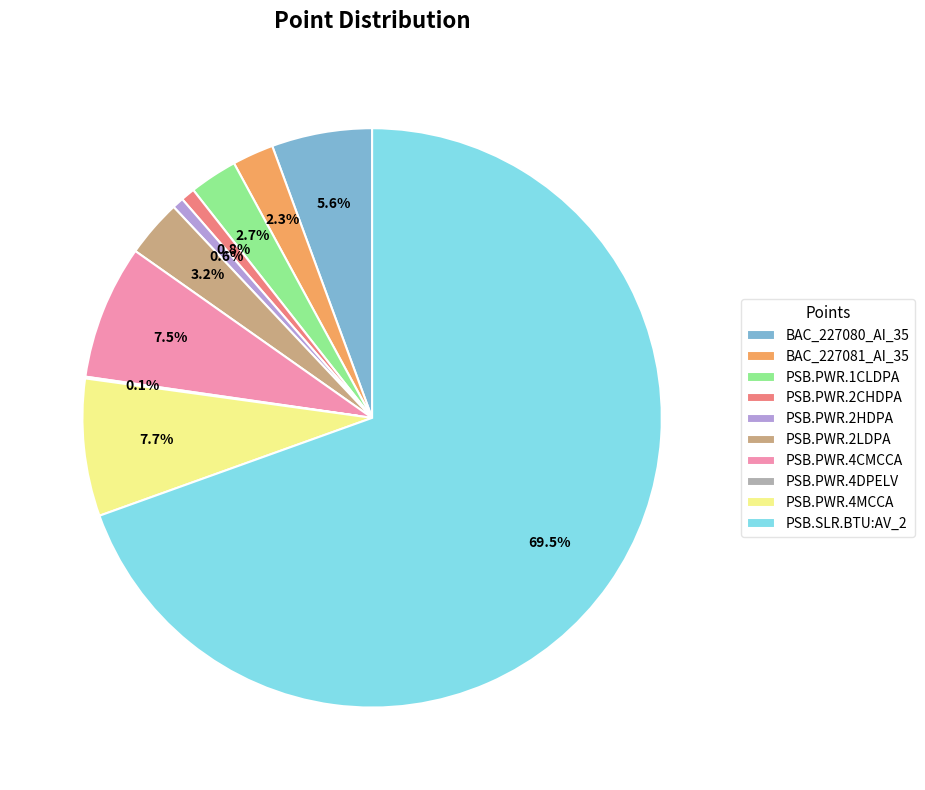

To the nearest percent, what is the combined percentage of PSB.PWR.4CMCCA and PSB.PWR.2HDPA?

8%